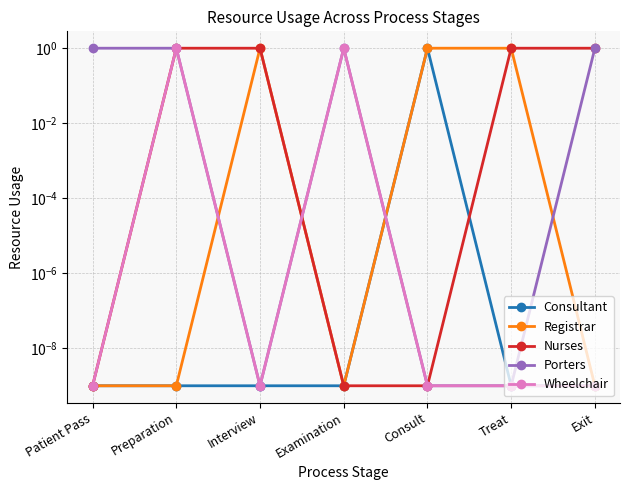

What are all the series names shown in the legend?

Consultant, Registrar, Nurses, Porters, Wheelchair